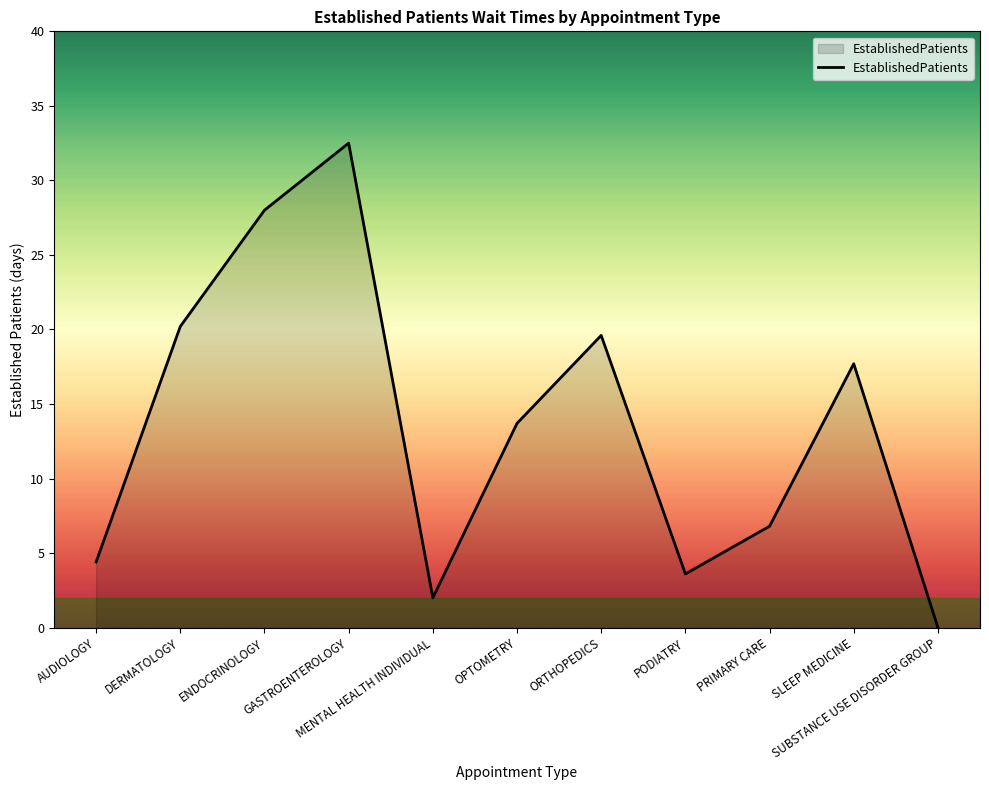

How many positive values are there?

10